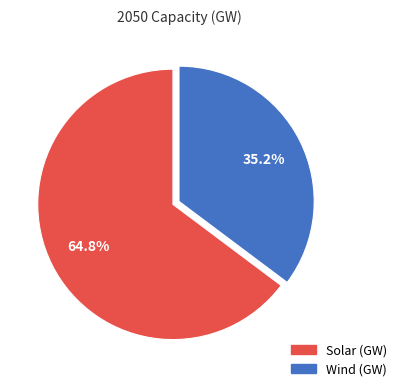

To the nearest percent, what portion does Solar (GW) represent?

65%